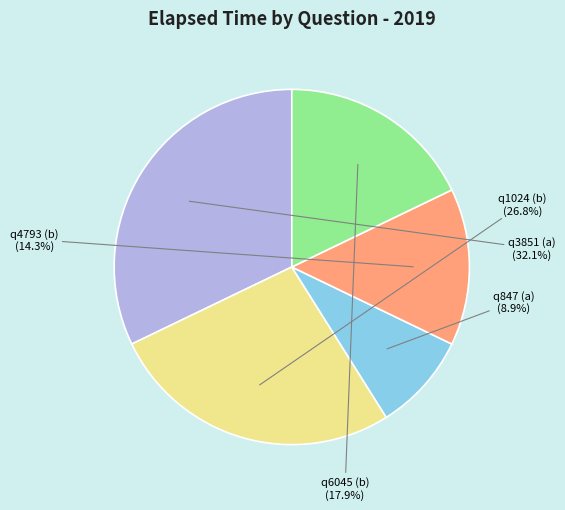

Is there any slice that represents more than half of the pie?

No